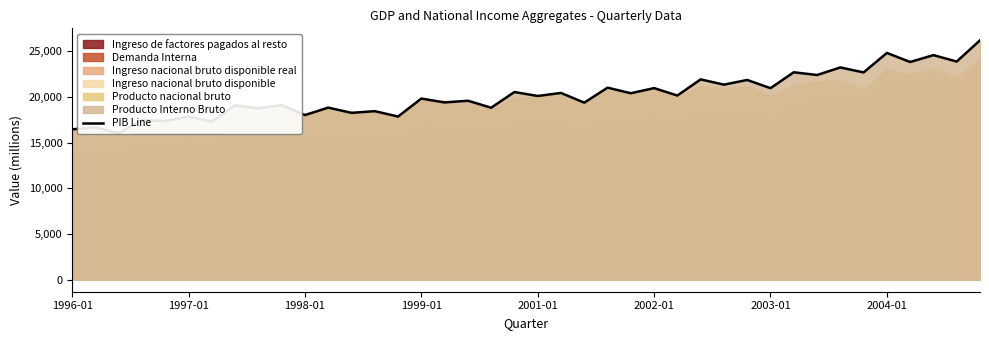

How many data points are above 20124?

19